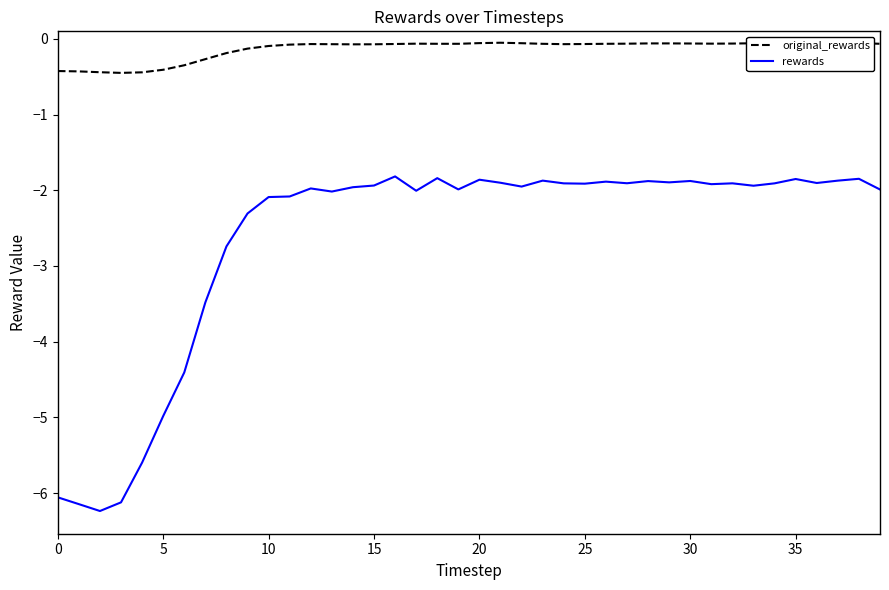

What is the maximum value for rewards?

-1.8